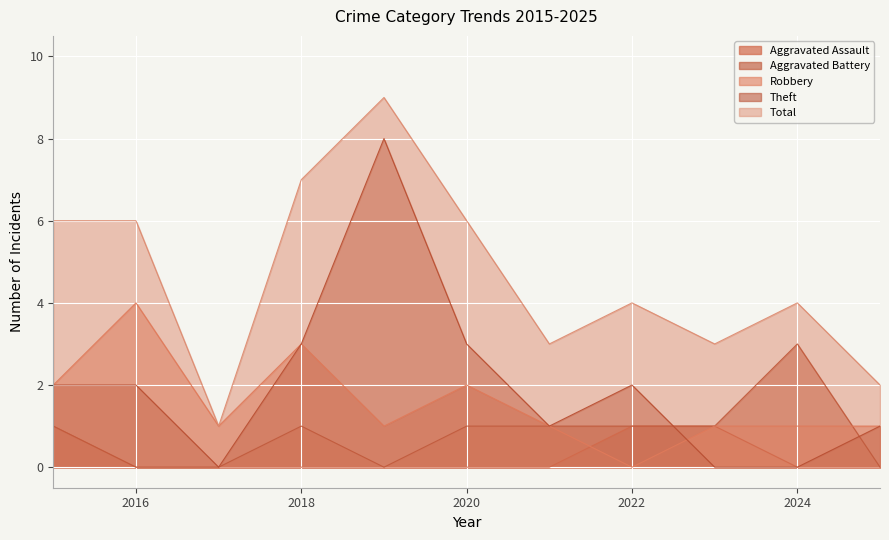

Reading right to left, list all the values displayed in this chart.

Aggravated Assault: 2025=0	2024=0	2023=1	2022=1	2021=0	2020=0	2019=0	2018=0	2017=0	2016=0	2015=1
Aggravated Battery: 2025=0	2024=3	2023=1	2022=1	2021=1	2020=1	2019=0	2018=1	2017=0	2016=0	2015=1
Robbery: 2025=1	2024=1	2023=1	2022=0	2021=1	2020=2	2019=1	2018=3	2017=1	2016=4	2015=2
Theft: 2025=1	2024=0	2023=0	2022=2	2021=1	2020=3	2019=8	2018=3	2017=0	2016=2	2015=2
Total: 2025=2	2024=4	2023=3	2022=4	2021=3	2020=6	2019=9	2018=7	2017=1	2016=6	2015=6